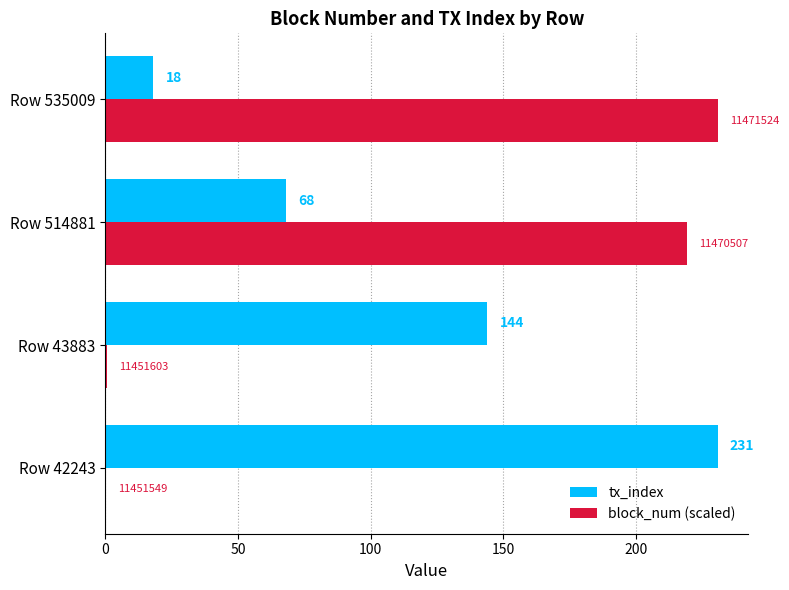

At which category is the sum across all series the highest?

Row 514881